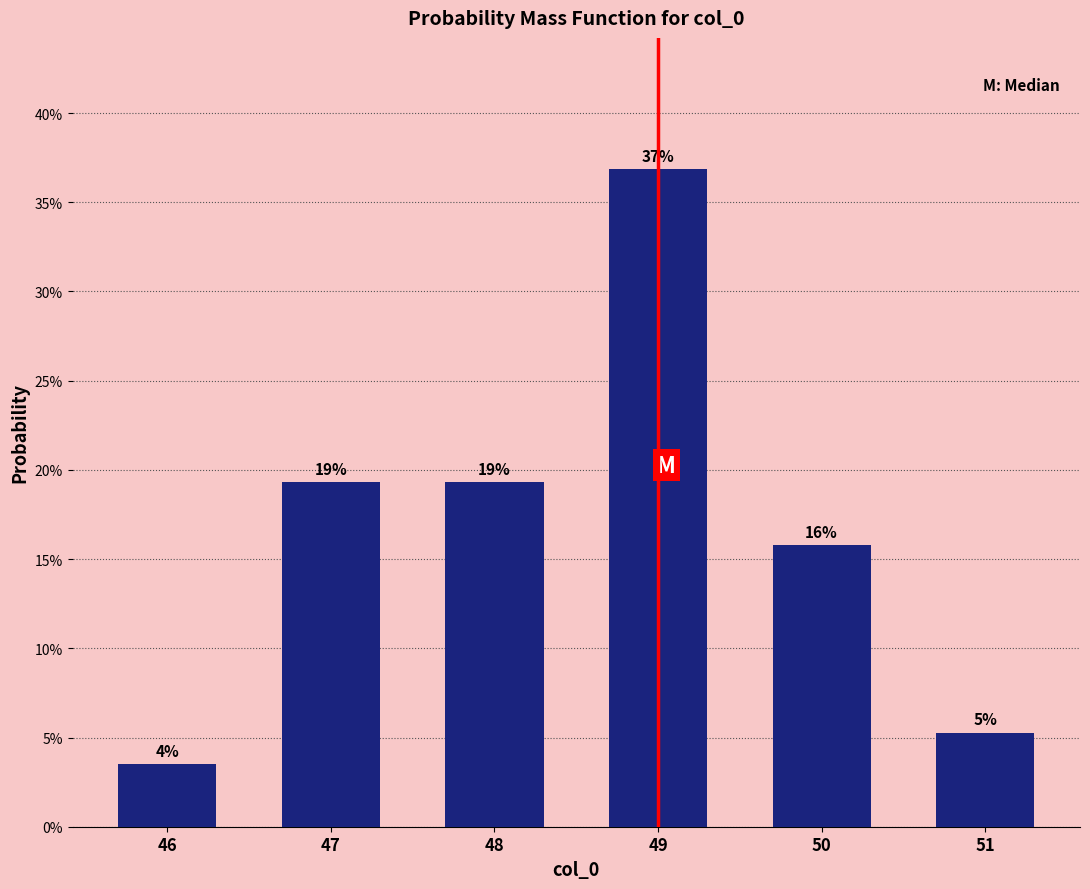

How many bars are there in total?

6